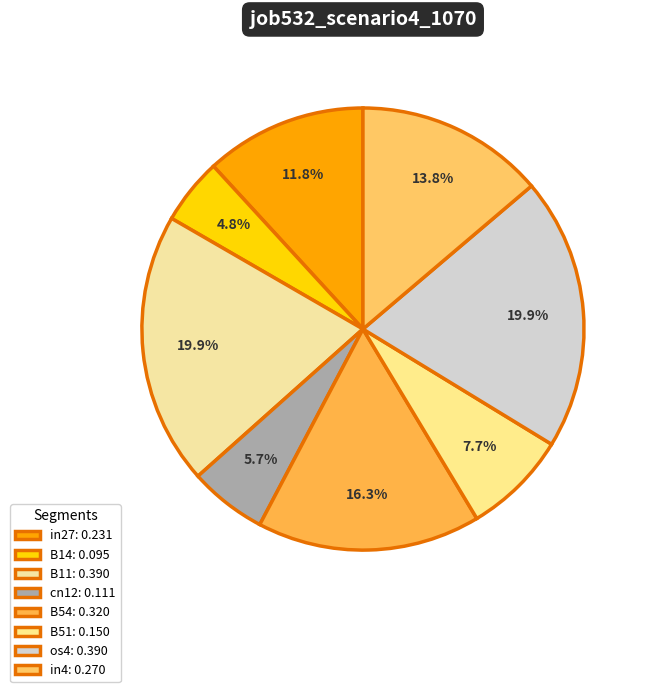

The in4 slice represents 14% of the pie. True or false?

True